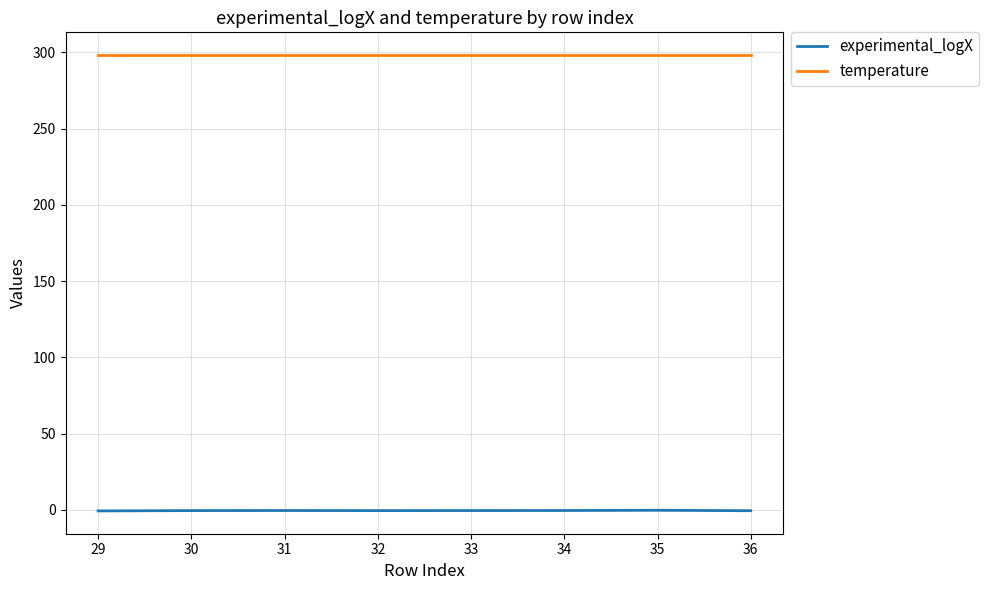

What is the average value of the experimental_logX series?

-0.4